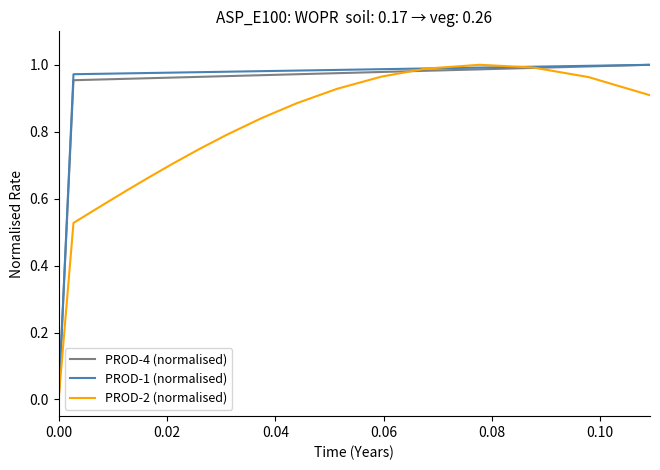

How many distinct data groups are displayed?

3